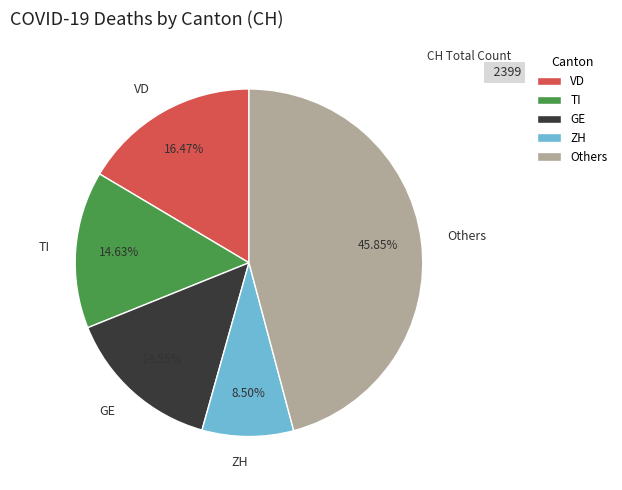

How many slices are in this pie chart?

5